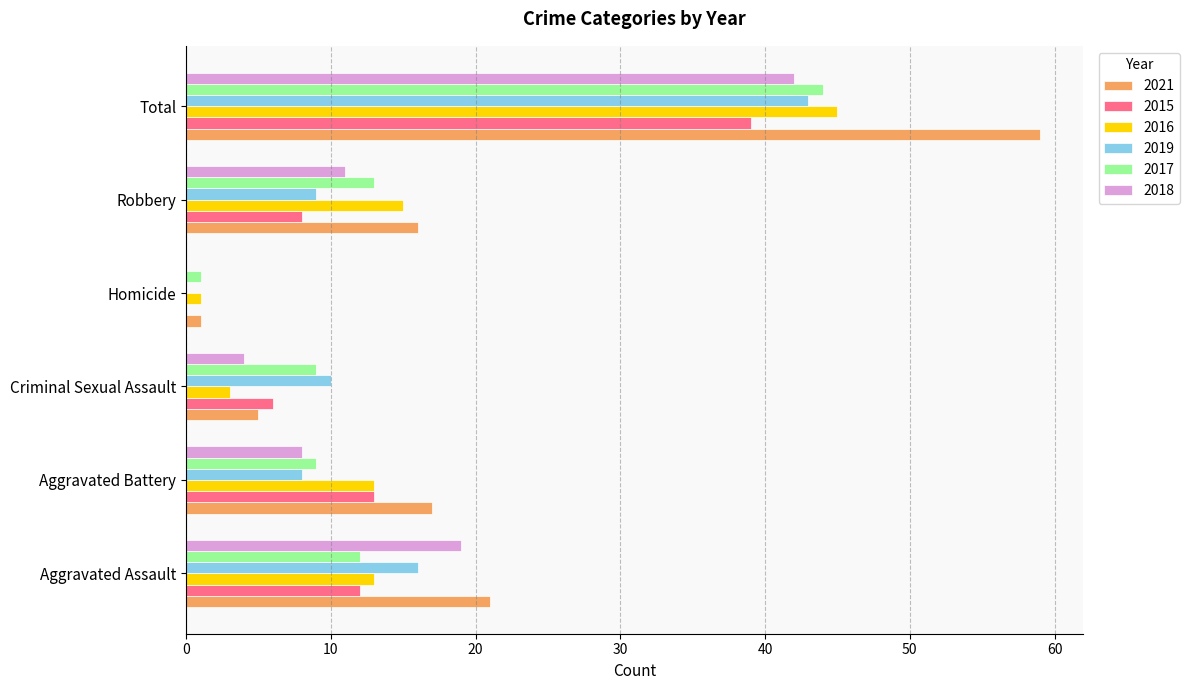

What is the sum of all 2016 values?

90